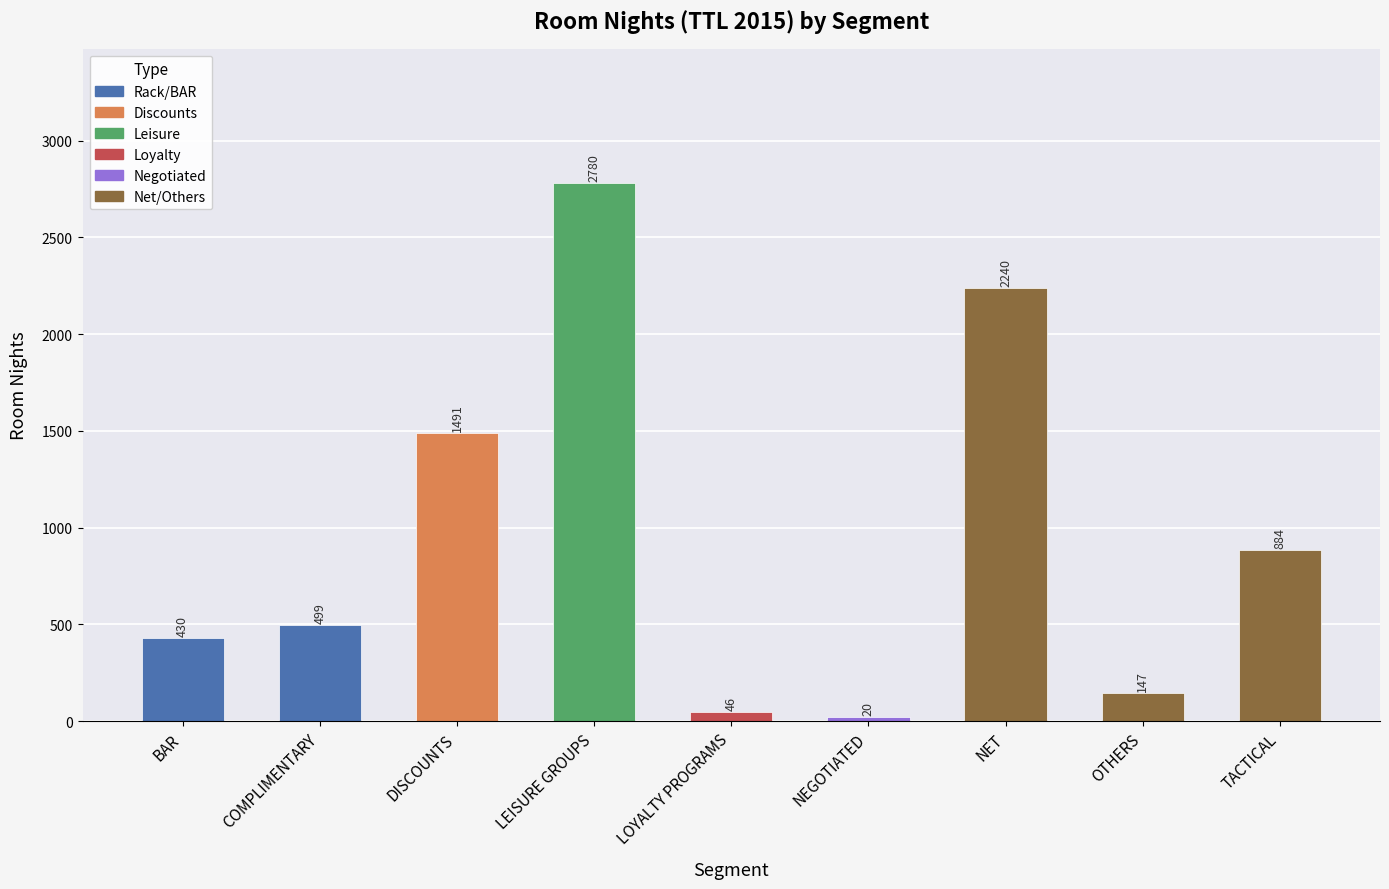

Reading right to left, transcribe all the data shown in this chart.

884	147	2240	20	46	2780	1491	499	430